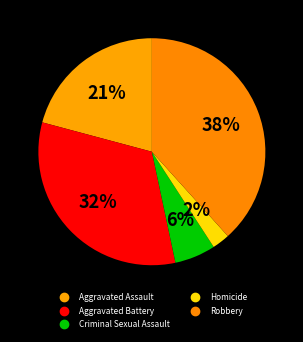

Count the number of slices in the pie.

5